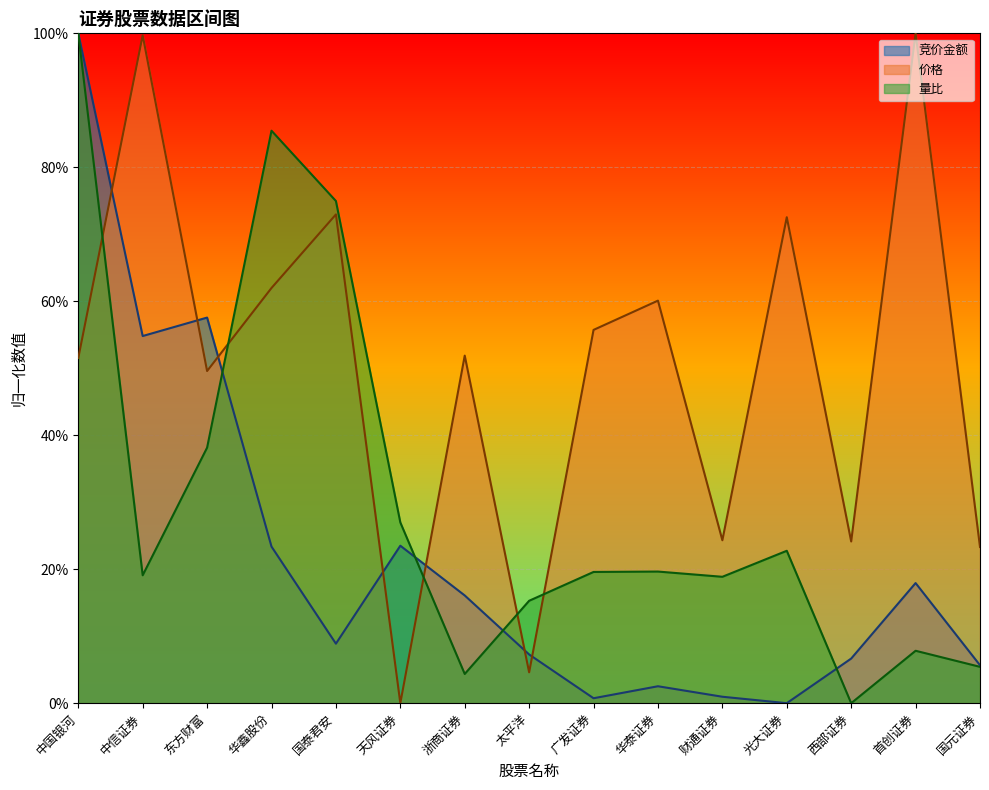

What value does the 竞价金额 series have at 首创证券?

17.9